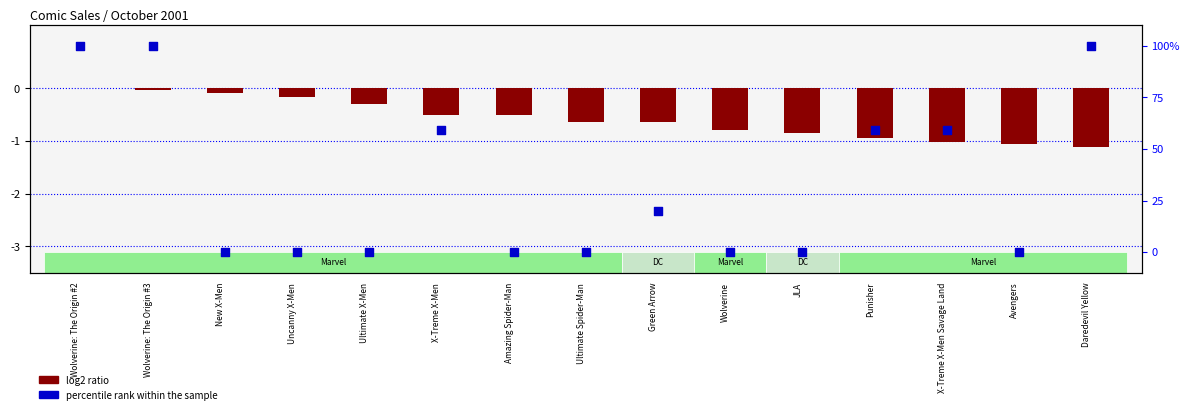

Which series has the largest total across all categories?

percentile rank within the sample